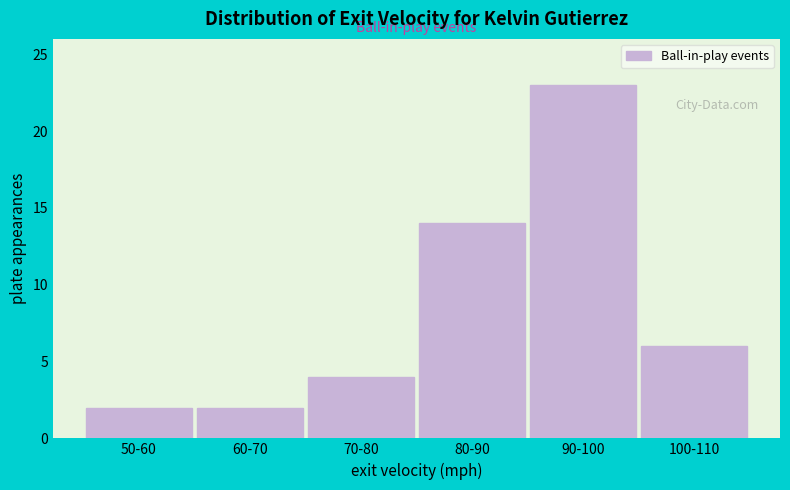

Reading right to left, transcribe all the data shown in this chart.

6	23	14	4	2	2